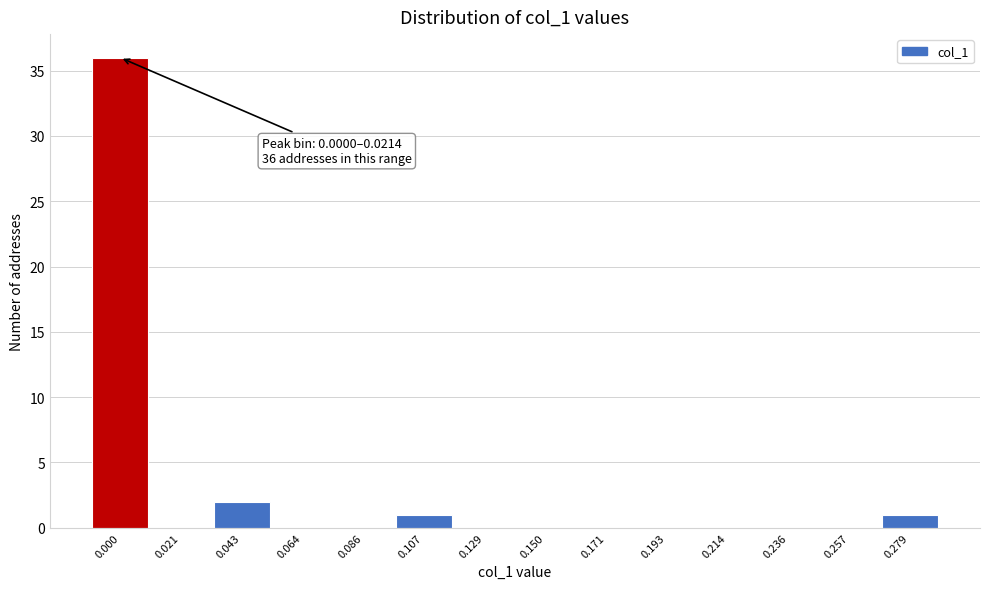

Reading left to right, transcribe all the data shown in this chart.

0.000=36	0.021=0	0.043=2	0.064=0	0.086=0	0.107=1	0.129=0	0.150=0	0.171=0	0.193=0	0.214=0	0.236=0	0.257=0	0.279=1